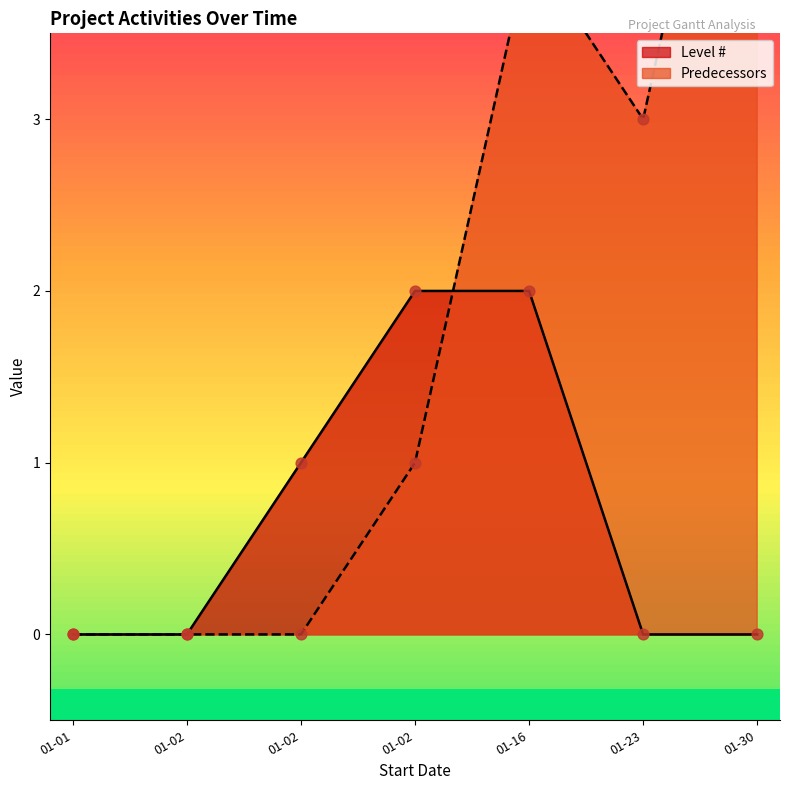

Which series has the largest total across all categories?

Predecessors